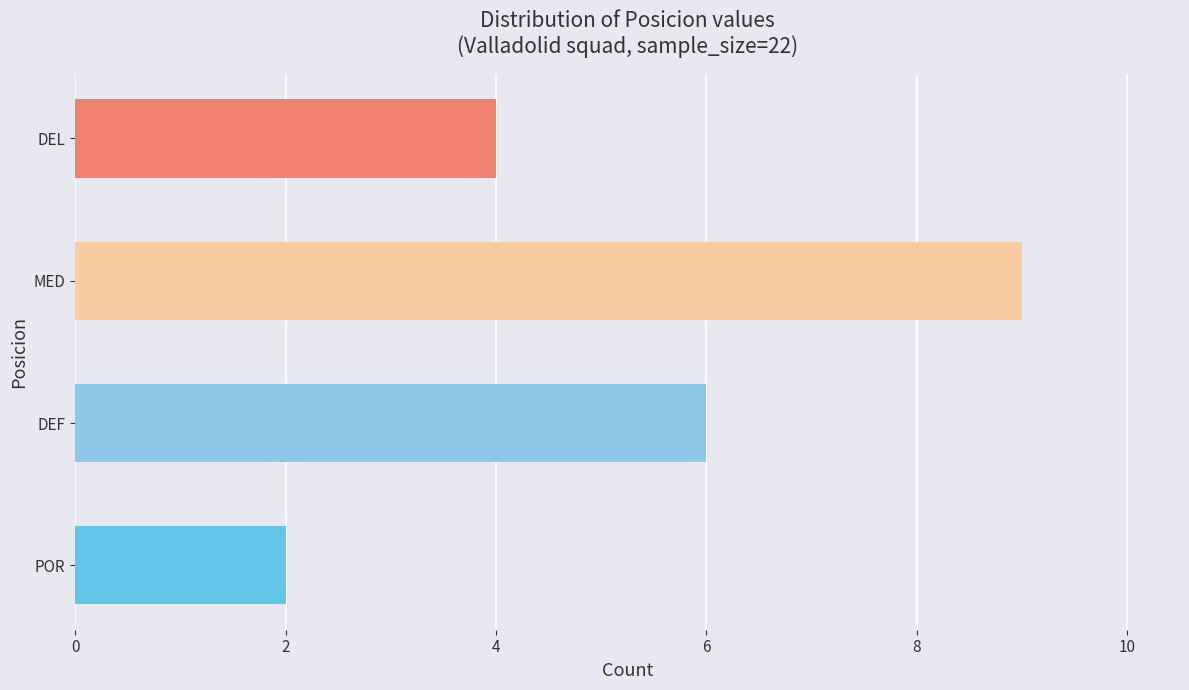

Are the bars horizontal?

Yes